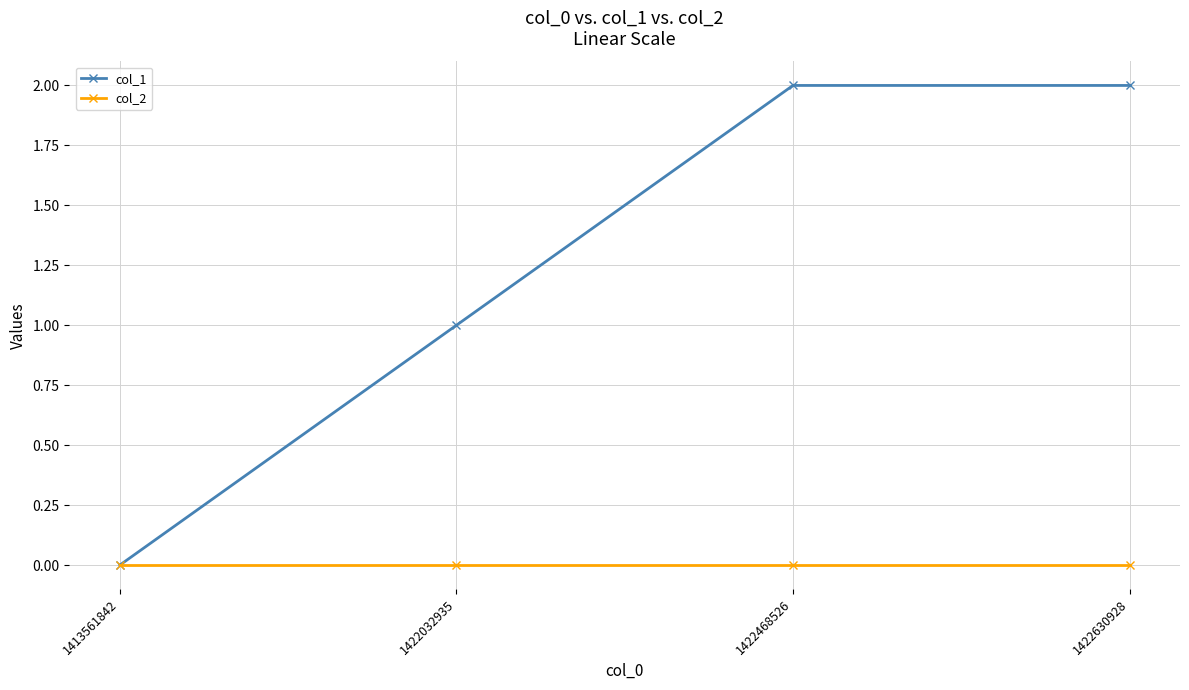

Which series has the largest total across all categories?

col_1